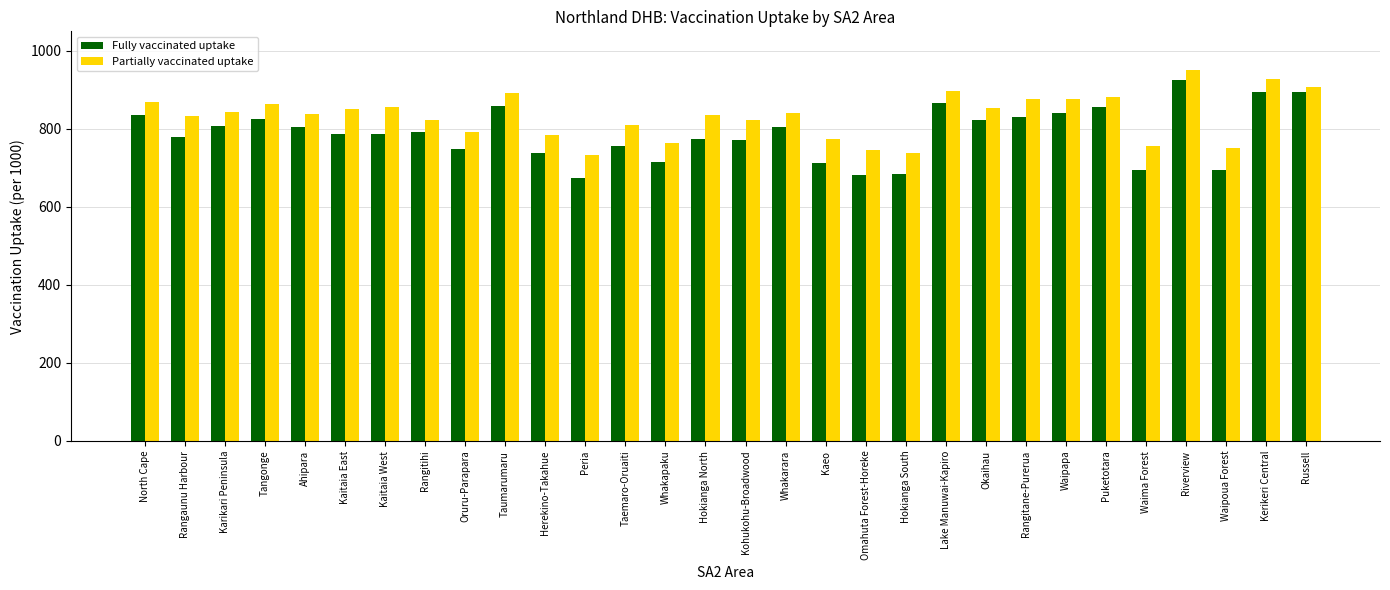

What is the total value across all series at Herekino-Takahue?

1521